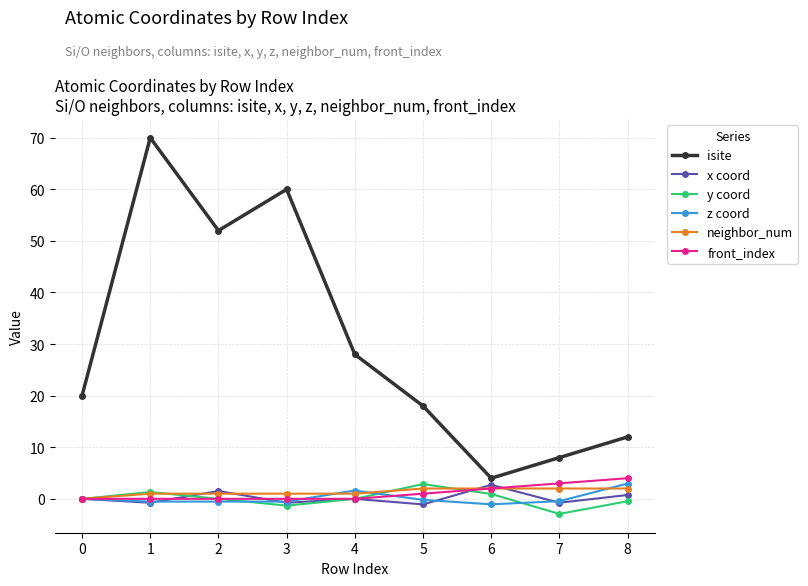

What are all the series names shown in the legend?

isite, x coord, y coord, z coord, neighbor_num, front_index